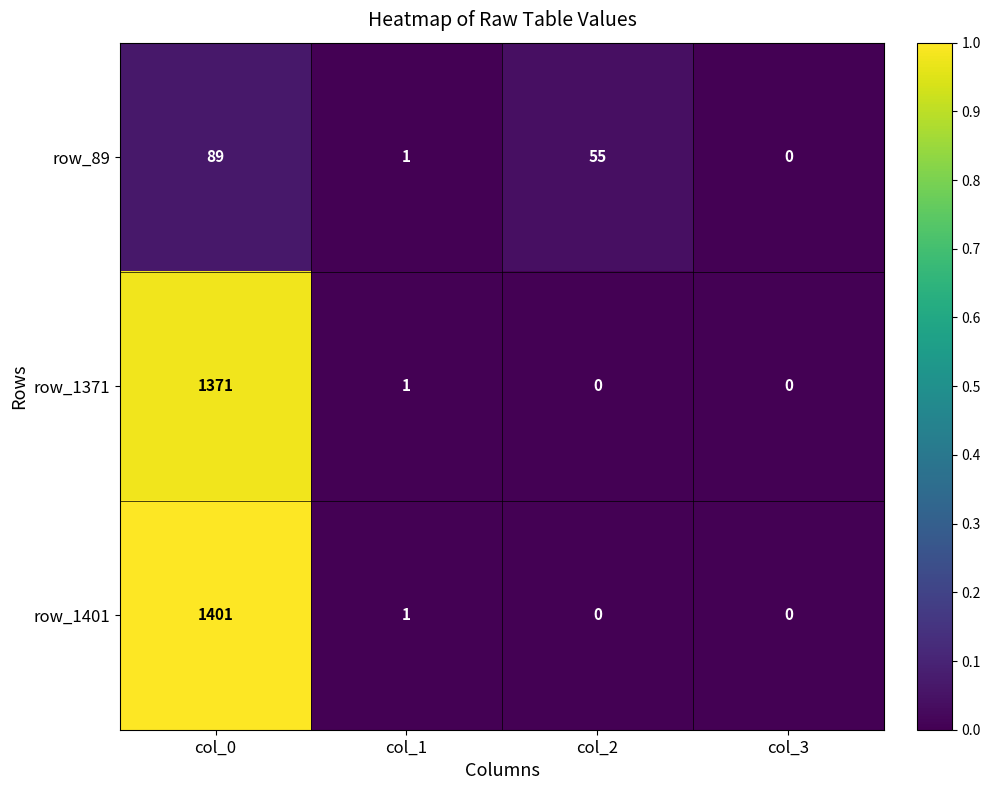

At which label is row_89 closest to 44?

col_2